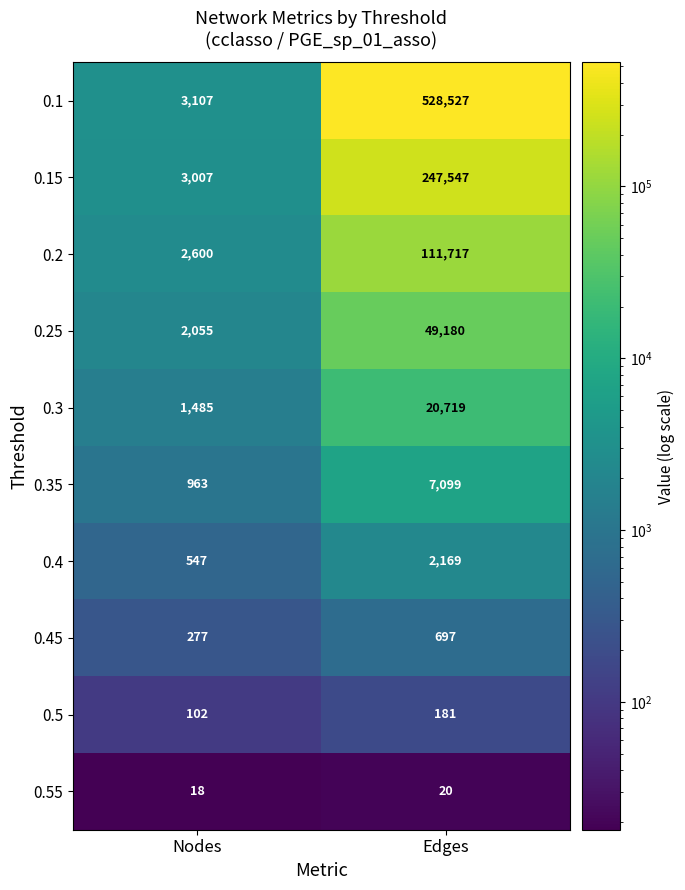

At which category is the sum across all series the highest?

Edges